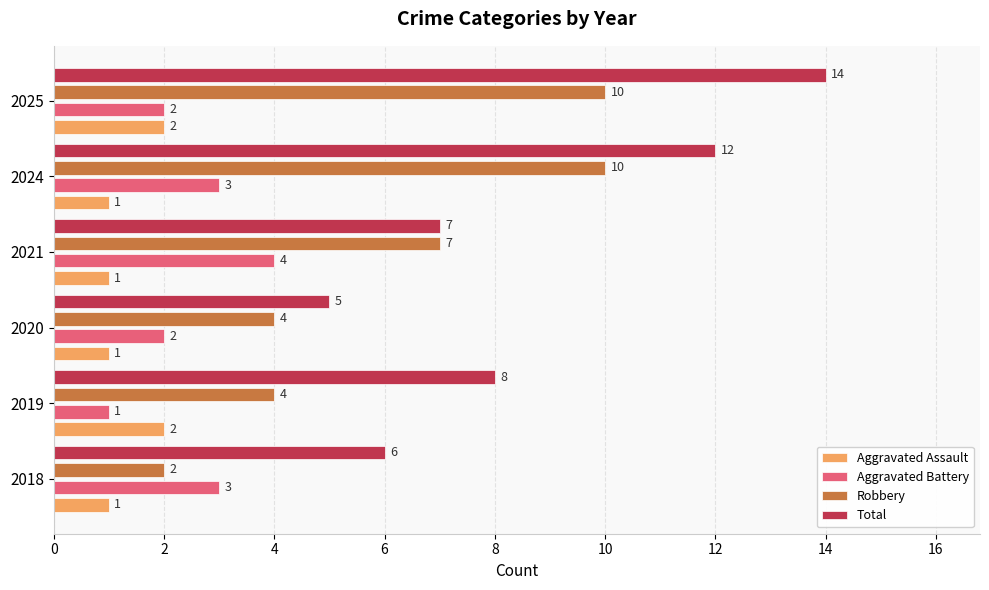

At which category does the chart reach its peak across all series?

2025